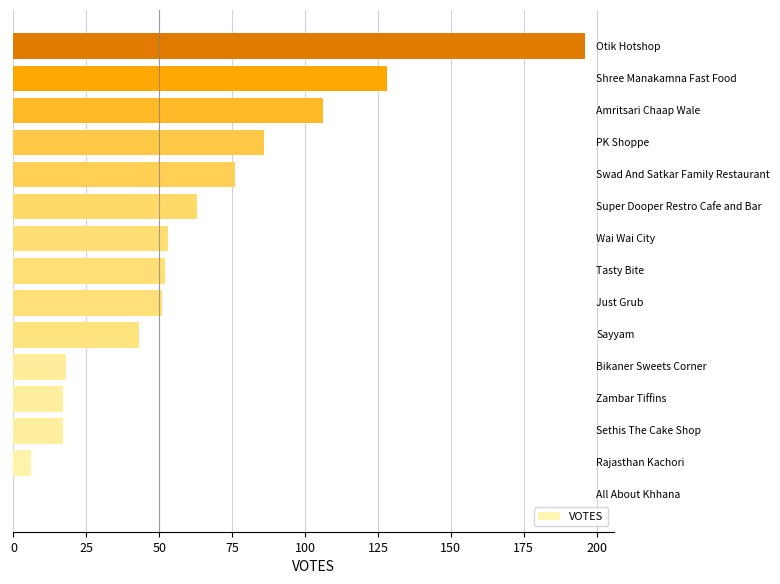

What is the greatest value displayed?

196